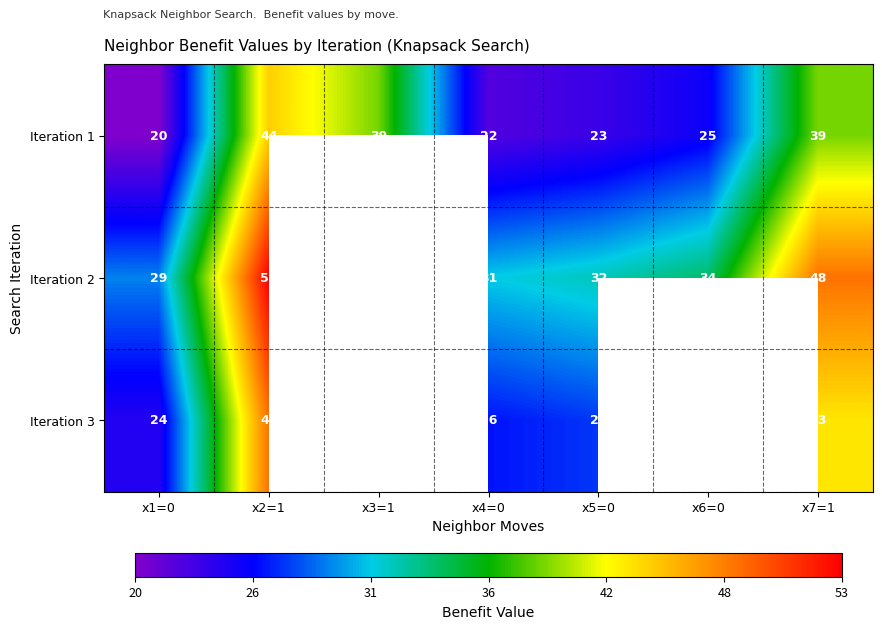

Is the value of Iteration 2 at x4=0 greater than the value of Iteration 1 at x6=0?

Yes